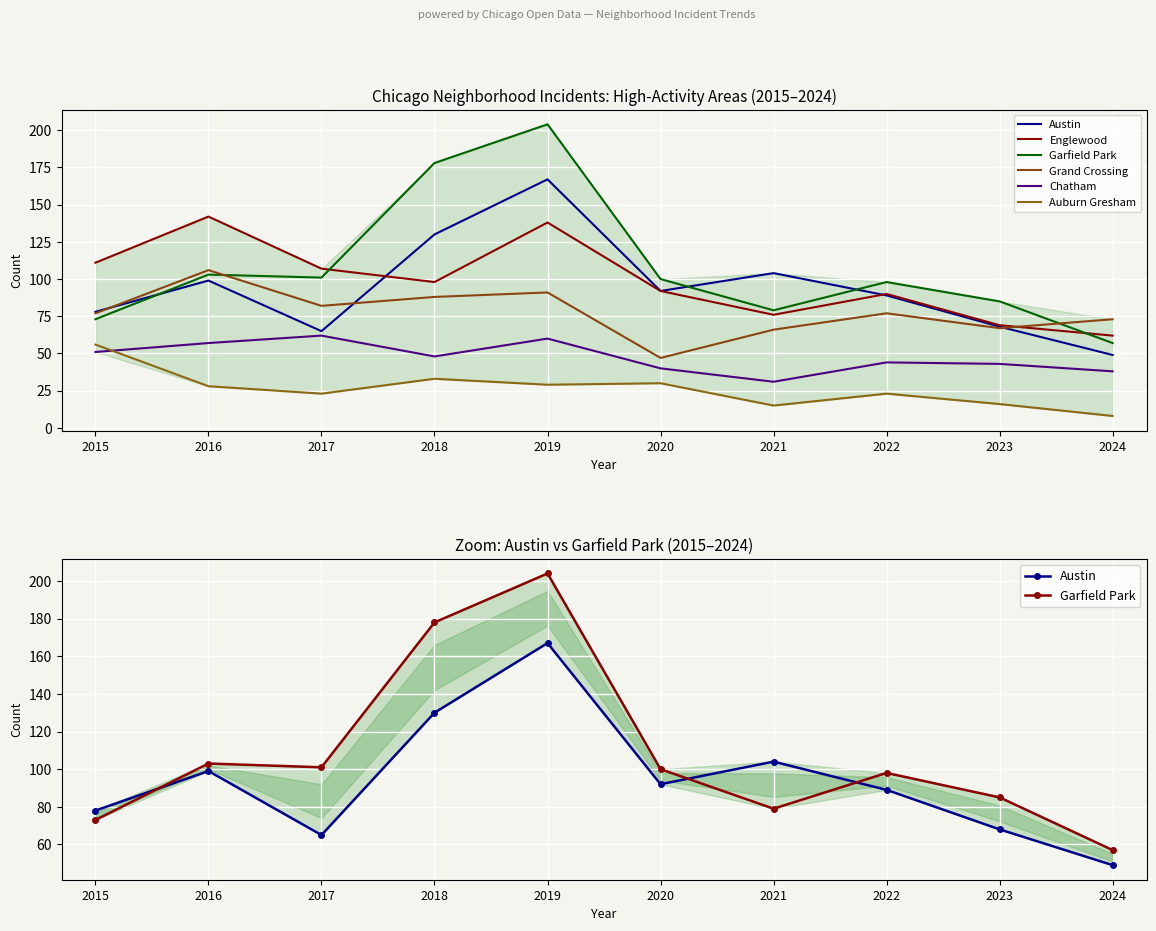

Reading left to right, transcribe all the data shown in this chart.

Austin: 2015=78	2016=99	2017=65	2018=130	2019=167	2020=92	2021=104	2022=89	2023=68	2024=49
Englewood: 2015=111	2016=142	2017=107	2018=98	2019=138	2020=92	2021=76	2022=90	2023=69	2024=62
Garfield Park: 2015=73	2016=103	2017=101	2018=178	2019=204	2020=100	2021=79	2022=98	2023=85	2024=57
Grand Crossing: 2015=77	2016=106	2017=82	2018=88	2019=91	2020=47	2021=66	2022=77	2023=67	2024=73
Chatham: 2015=51	2016=57	2017=62	2018=48	2019=60	2020=40	2021=31	2022=44	2023=43	2024=38
Auburn Gresham: 2015=56	2016=28	2017=23	2018=33	2019=29	2020=30	2021=15	2022=23	2023=16	2024=8